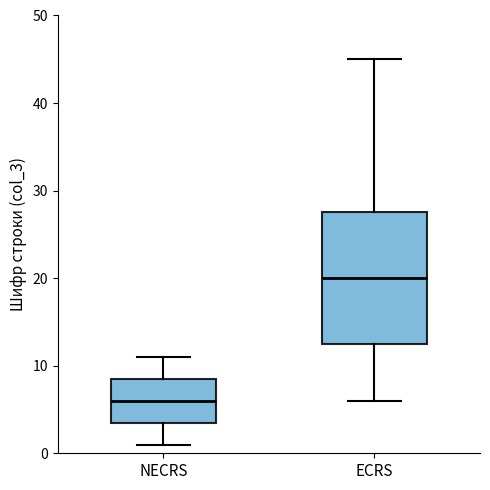

Where does the median line of the box for ECRS sit on the y-axis? The values are not printed on the chart, so give them approximately, as read against the axis.

20